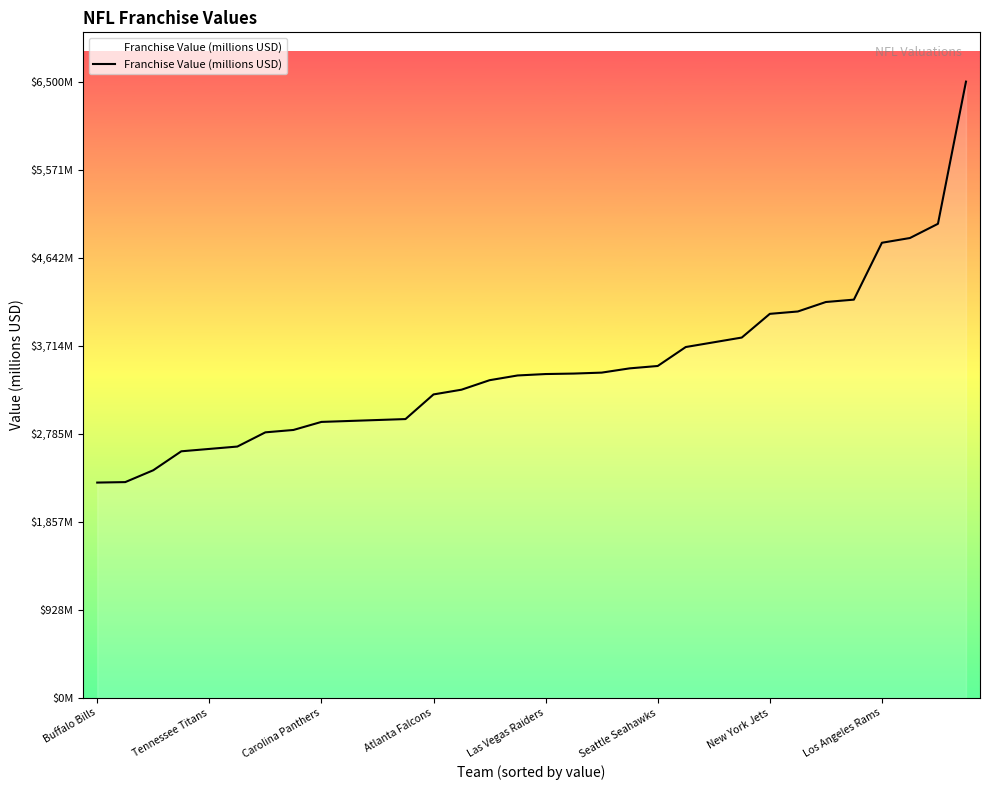

What is the sum of all values?

111485